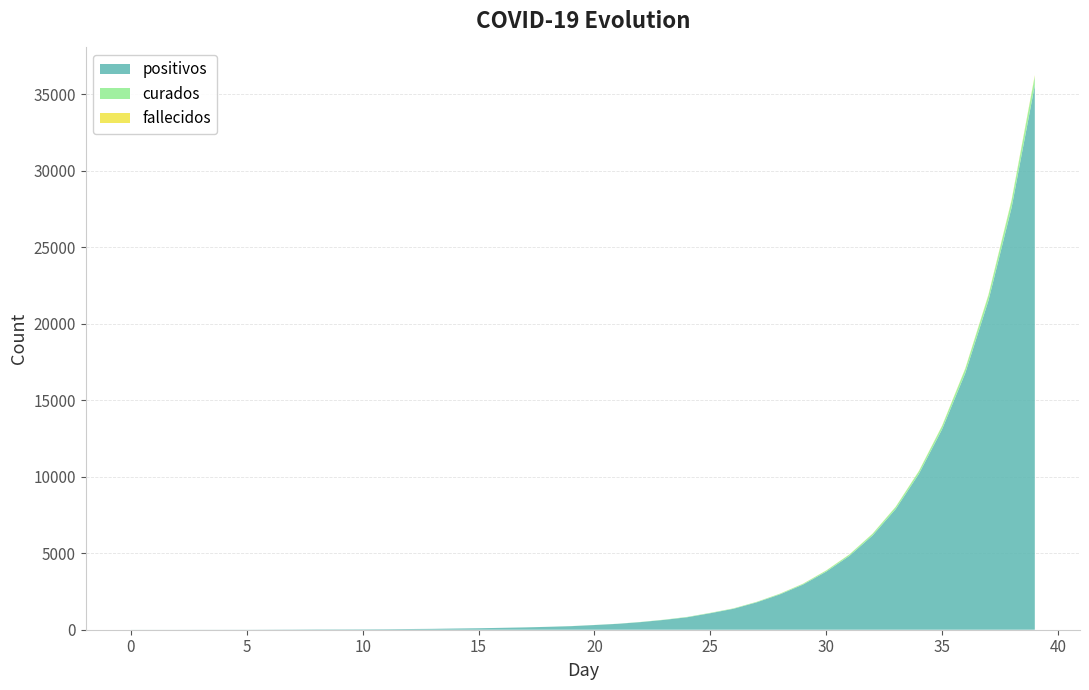

Reading left to right, list all the values displayed in this chart.

positivos: 3	3	3	5	5	6	11	16	23	25	28	34	46	58	79	97	124	151	189	233	306	385	499	642	815	1079	1370	1790	2310	2953	3797	4826	6156	7889	10186	13097	16764	21506	27590	35575
curados: 0	0	0	0	0	0	0	0	0	0	0	0	0	0	0	0	0	3	3	5	5	6	11	16	23	24	26	31	41	50	70	87	113	140	174	215	282	353	462	595
fallecidos: 0	0	0	0	0	0	0	0	0	0	0	0	0	0	0	0	0	0	0	0	0	0	0	0	0	1	2	3	5	8	9	10	11	14	18	23	29	38	48	63